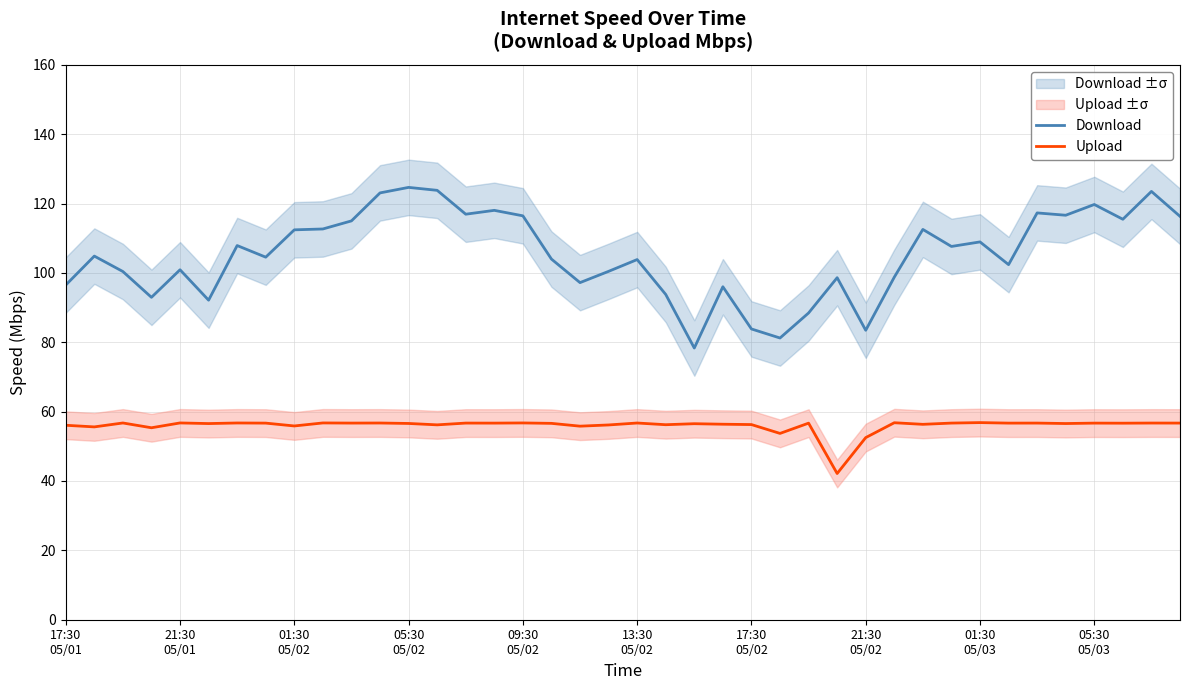

True or false: Upload and Download intersect in this chart.

False